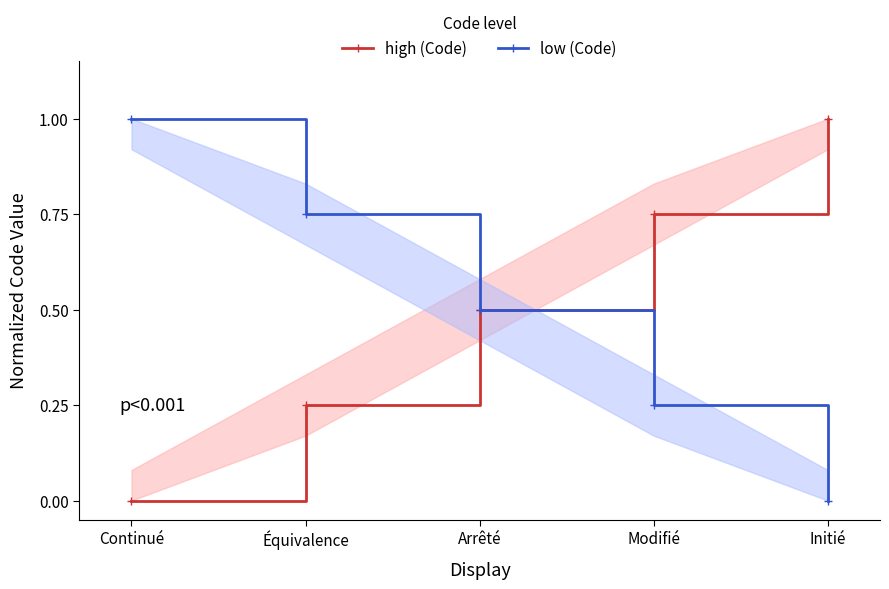

Rank the series by their maximum value, from highest to lowest.

high (Code), low (Code)